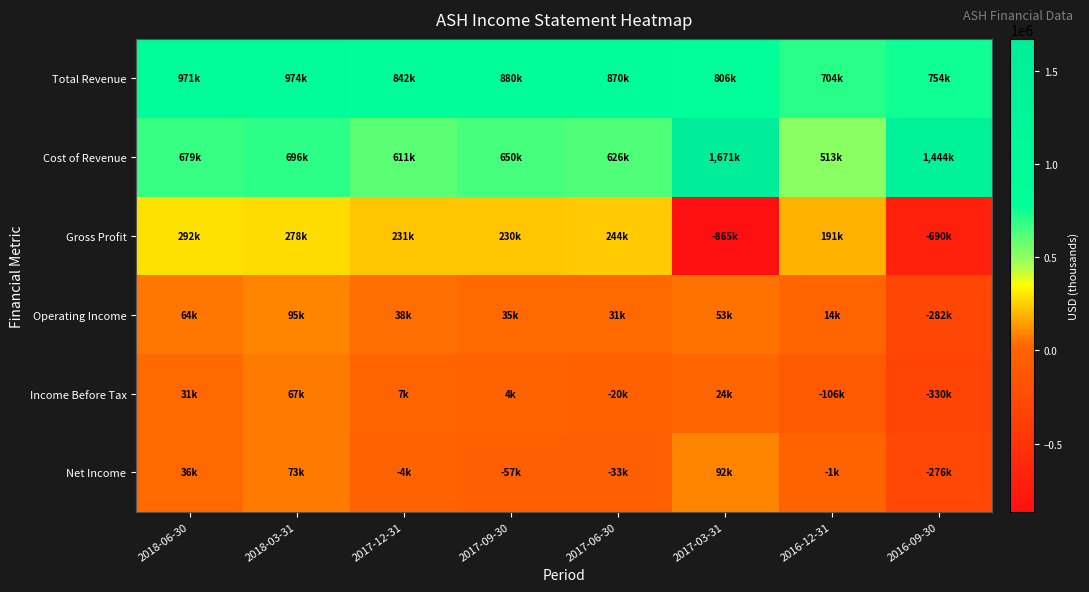

Which has a higher value, 2017-12-31 or 2018-03-31?

2018-03-31